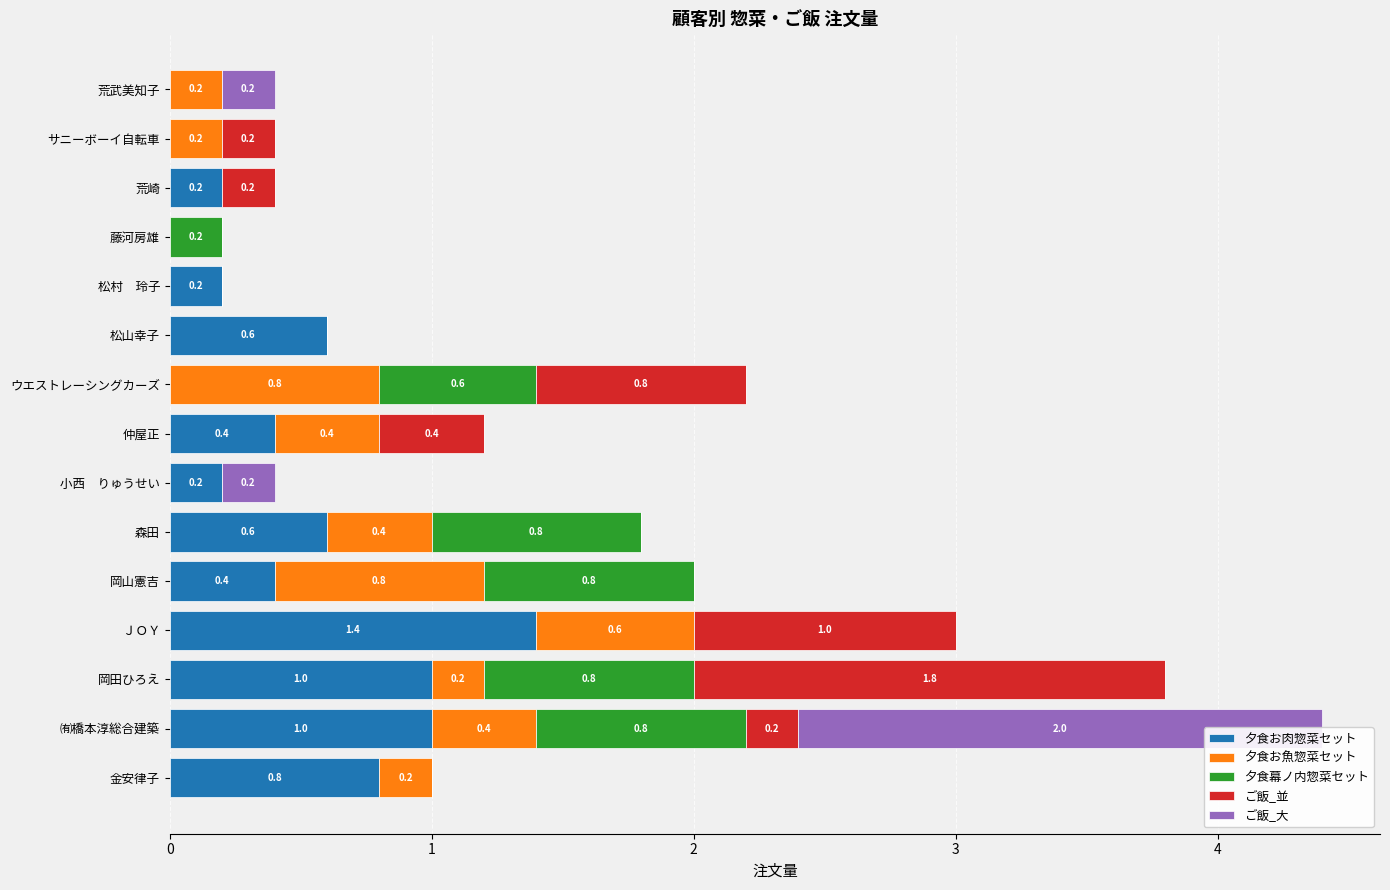

The ご飯_並 series shows 0.2 at ㈲橋本淳総合建築. True or false?

True